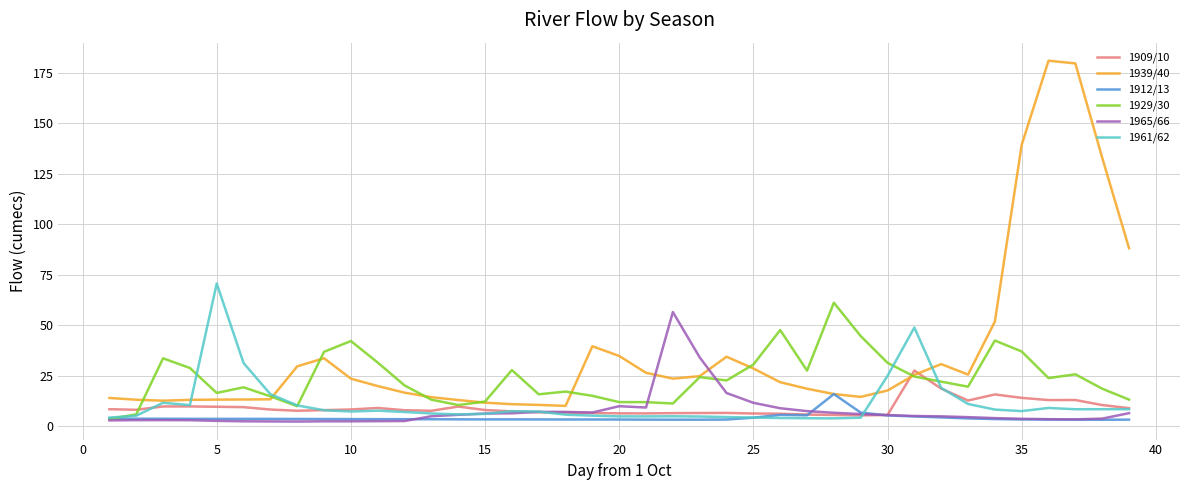

Which series ends up on top after the final intersection of 1965/66 and 1939/40?

1939/40